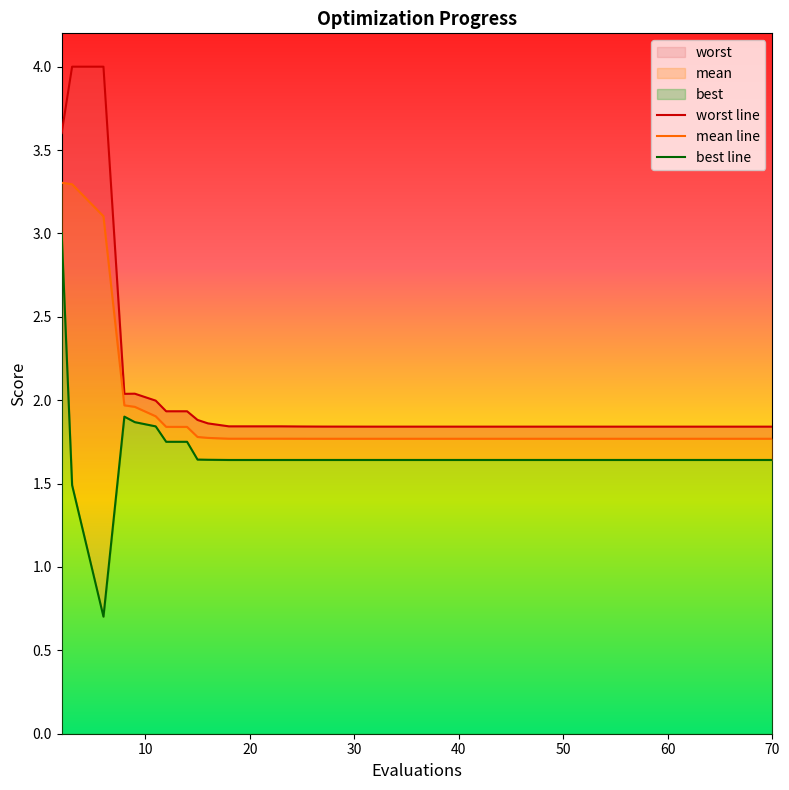

Is the value of best line at 34 greater than the value of worst line at 32?

No